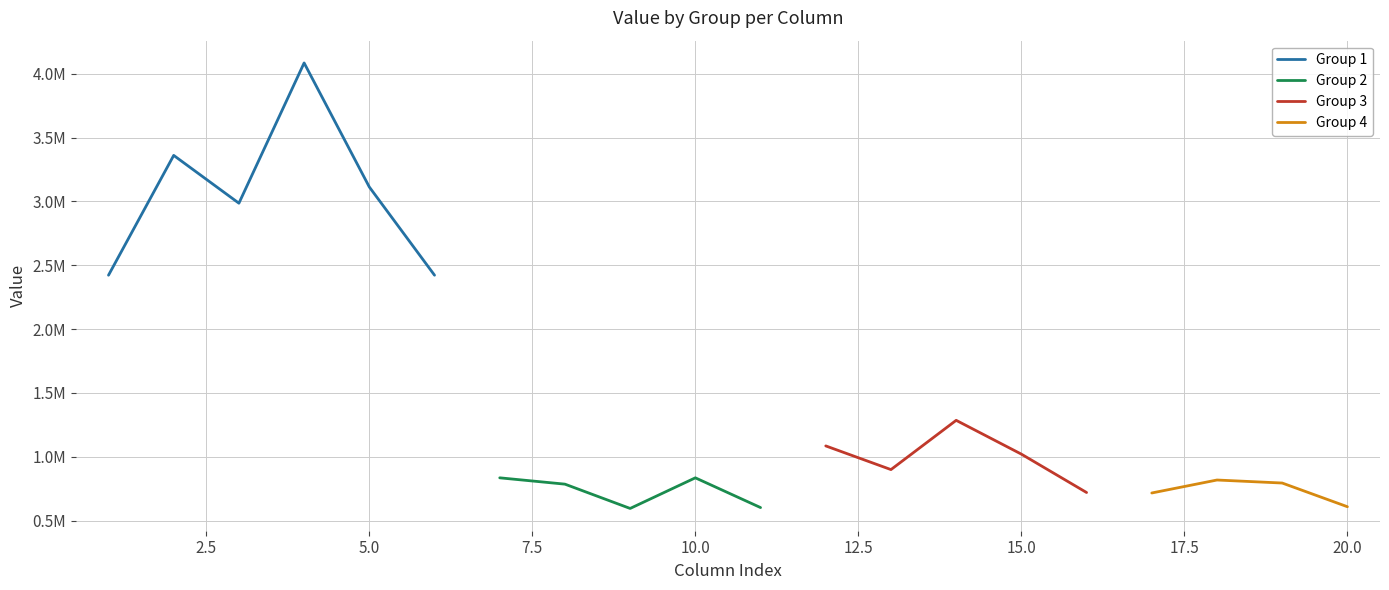

What is the highest value of the Group 3 series?

1285206.9